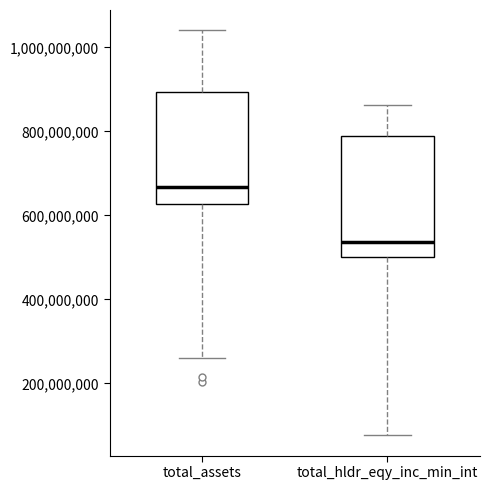

Which box's median line is the lowest?

total_hldr_eqy_inc_min_int